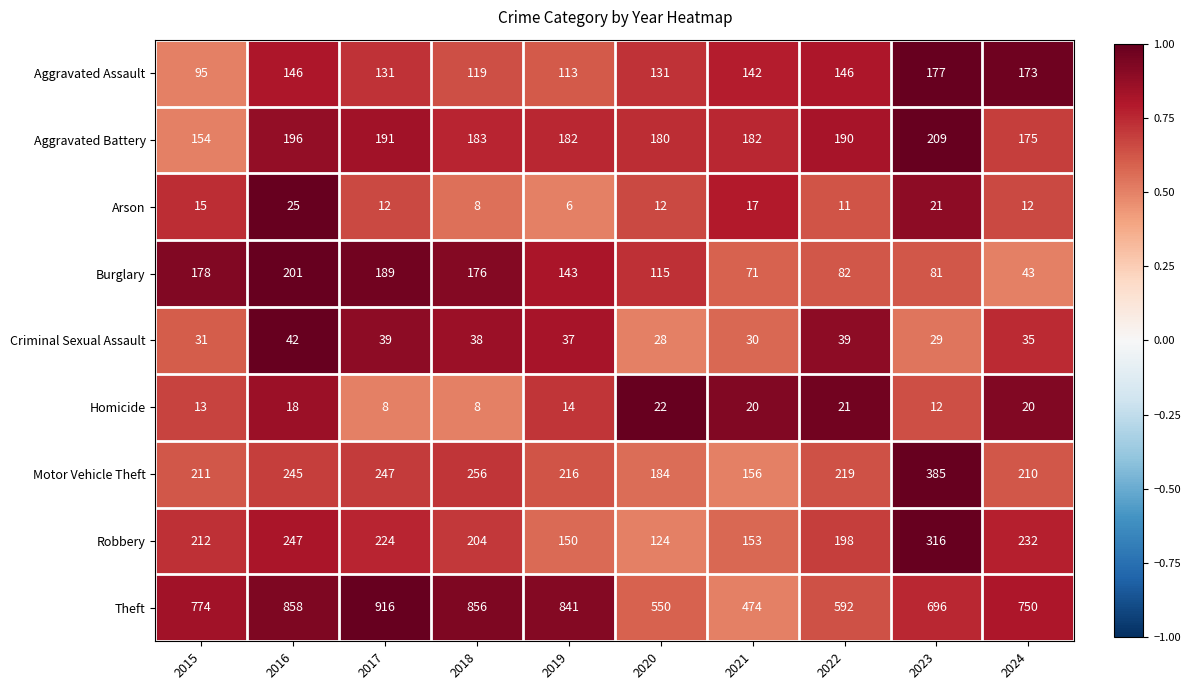

List the series in order of their peak value, highest first.

Theft, Motor Vehicle Theft, Robbery, Aggravated Battery, Burglary, Aggravated Assault, Criminal Sexual Assault, Arson, Homicide